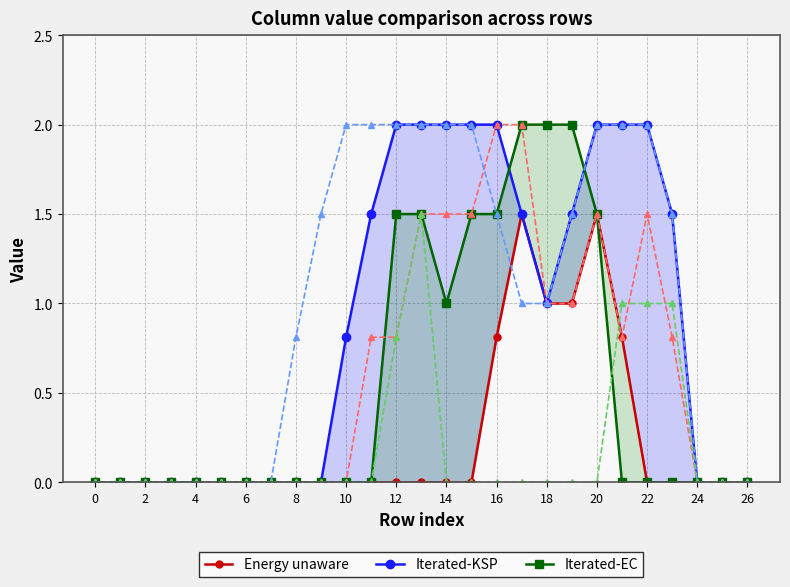

The value of col_8 at 24 is 1.1. True or false?

False